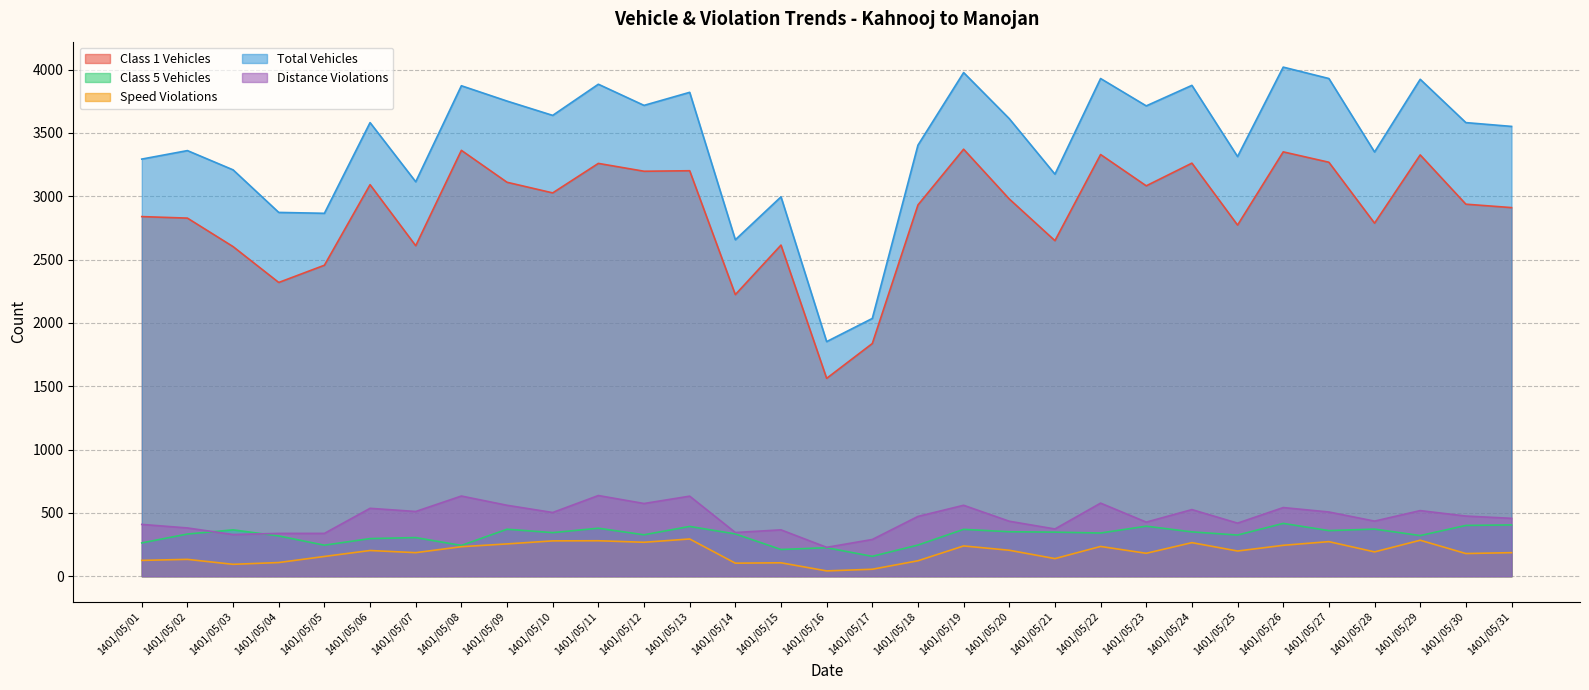

True or false: Total Vehicles has more than 2 points higher than both neighbors.

True